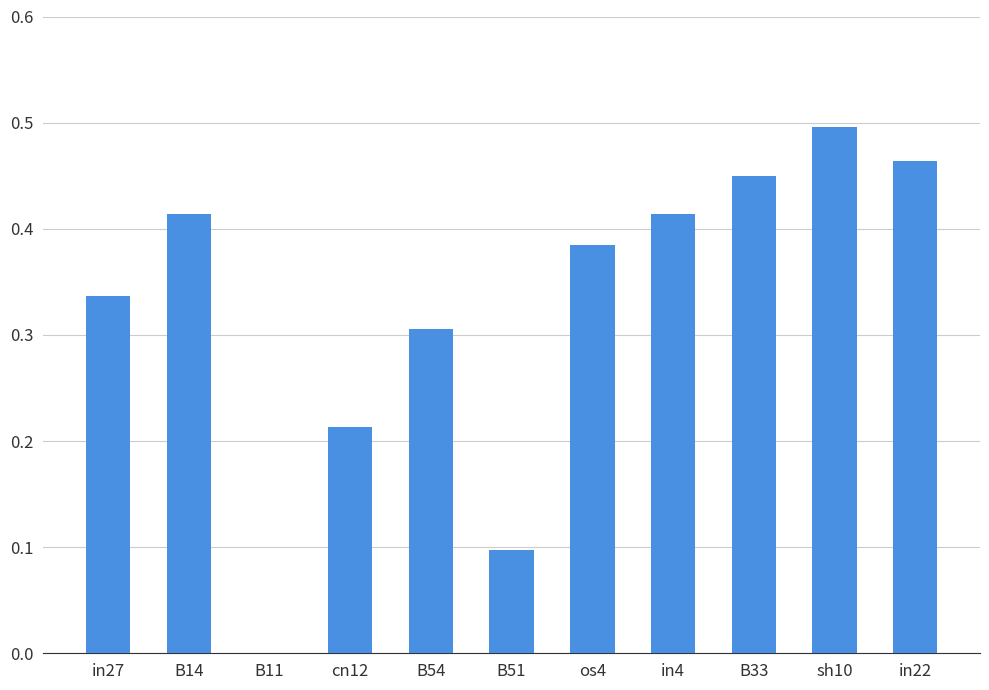

Which has a higher value, in4 or B11?

in4